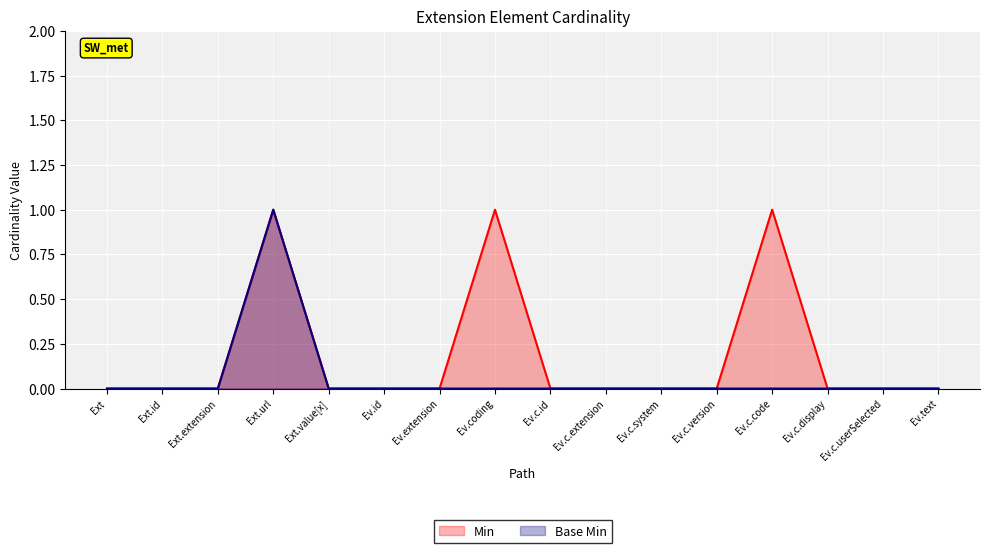

Which category has the highest value in the Base Min series?

Ext.url